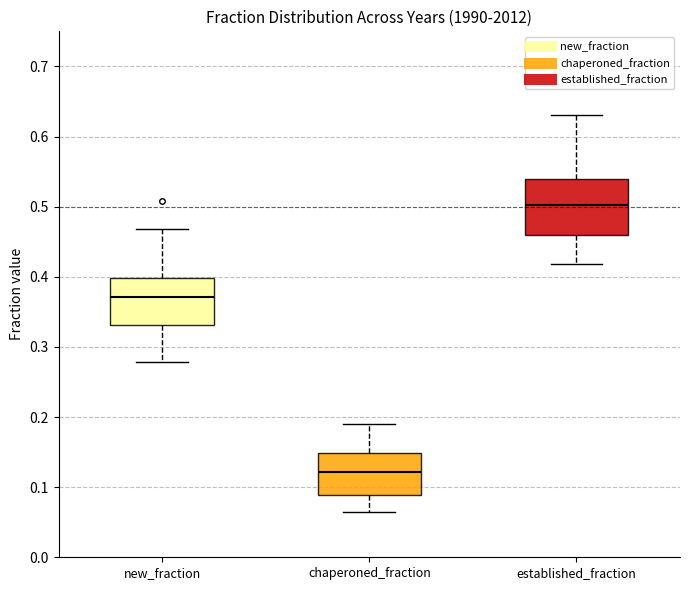

Where does the median line of the box for new_fraction sit on the y-axis? The values are not printed on the chart, so give them approximately, as read against the axis.

0.37